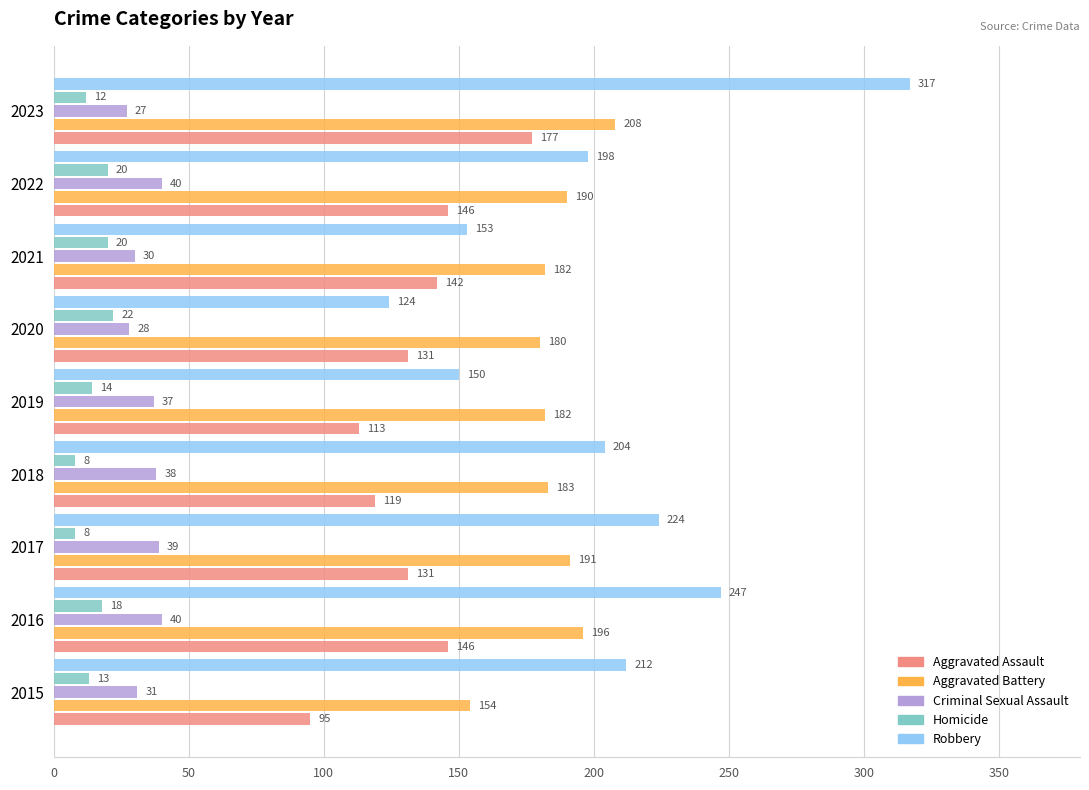

Which series has the largest total across all categories?

Robbery